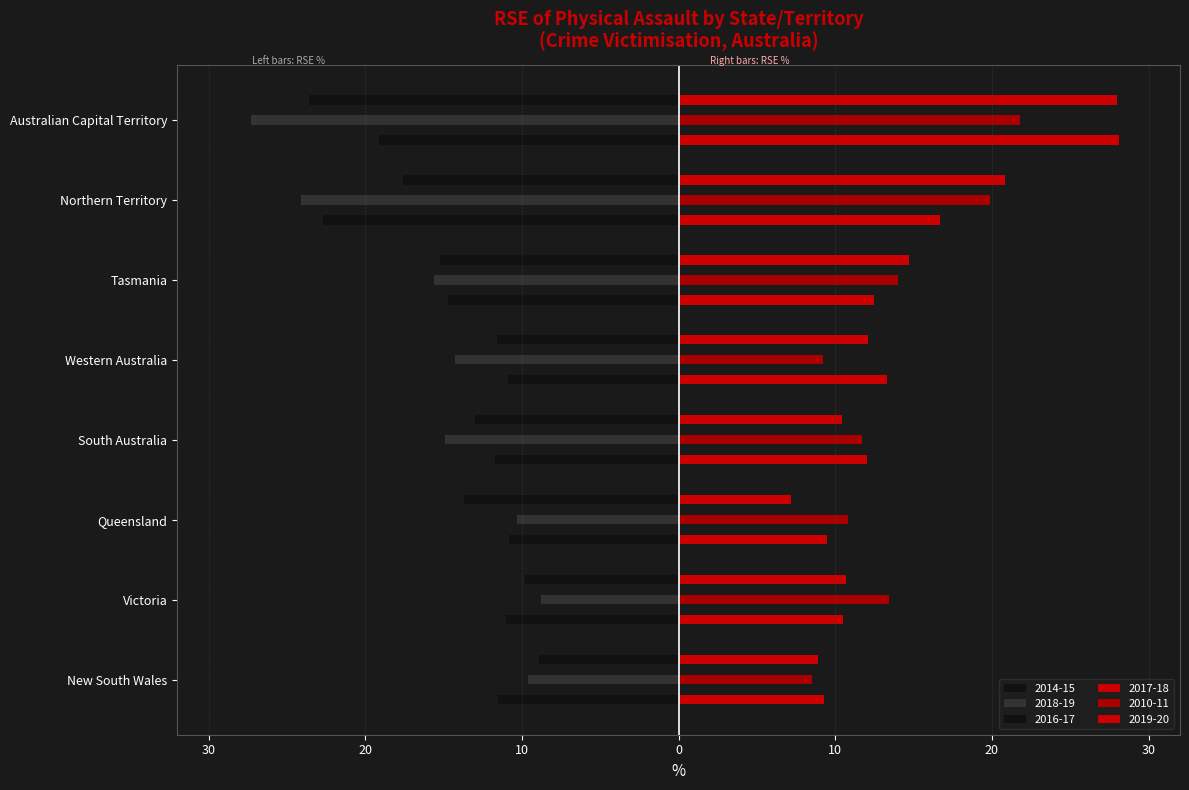

What is the difference between the highest and lowest values at Tasmania?

30.3